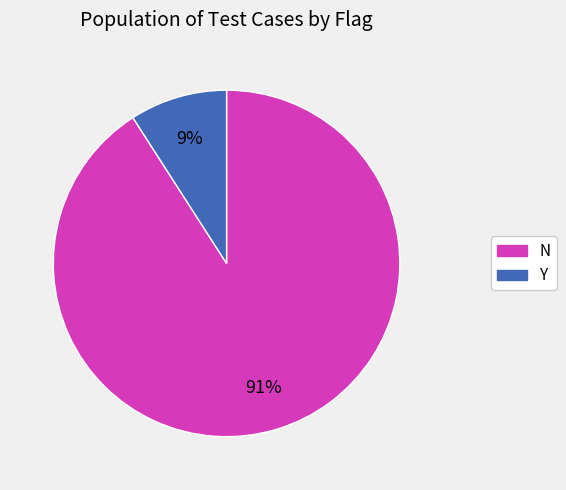

To the nearest percent, what percentage of the pie is N?

91%